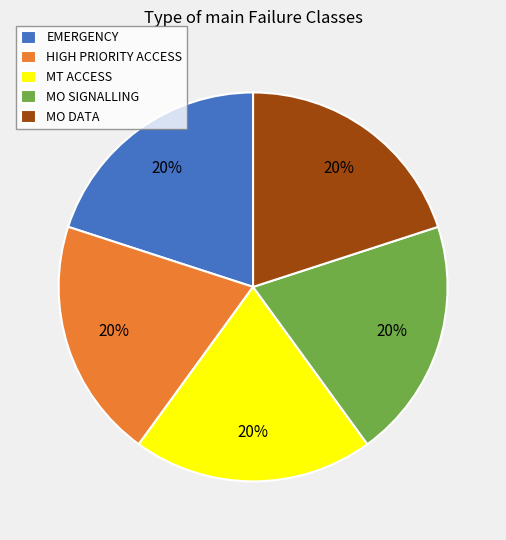

Is the sum of EMERGENCY and MO DATA greater than half?

No